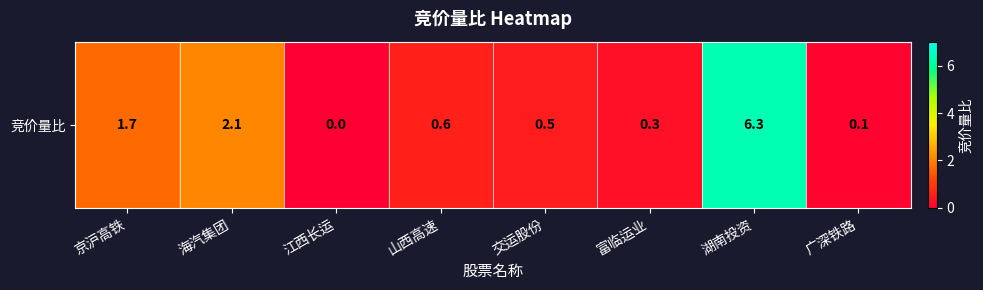

The chart shows a value of 3.5 at 江西长运. True or false?

False